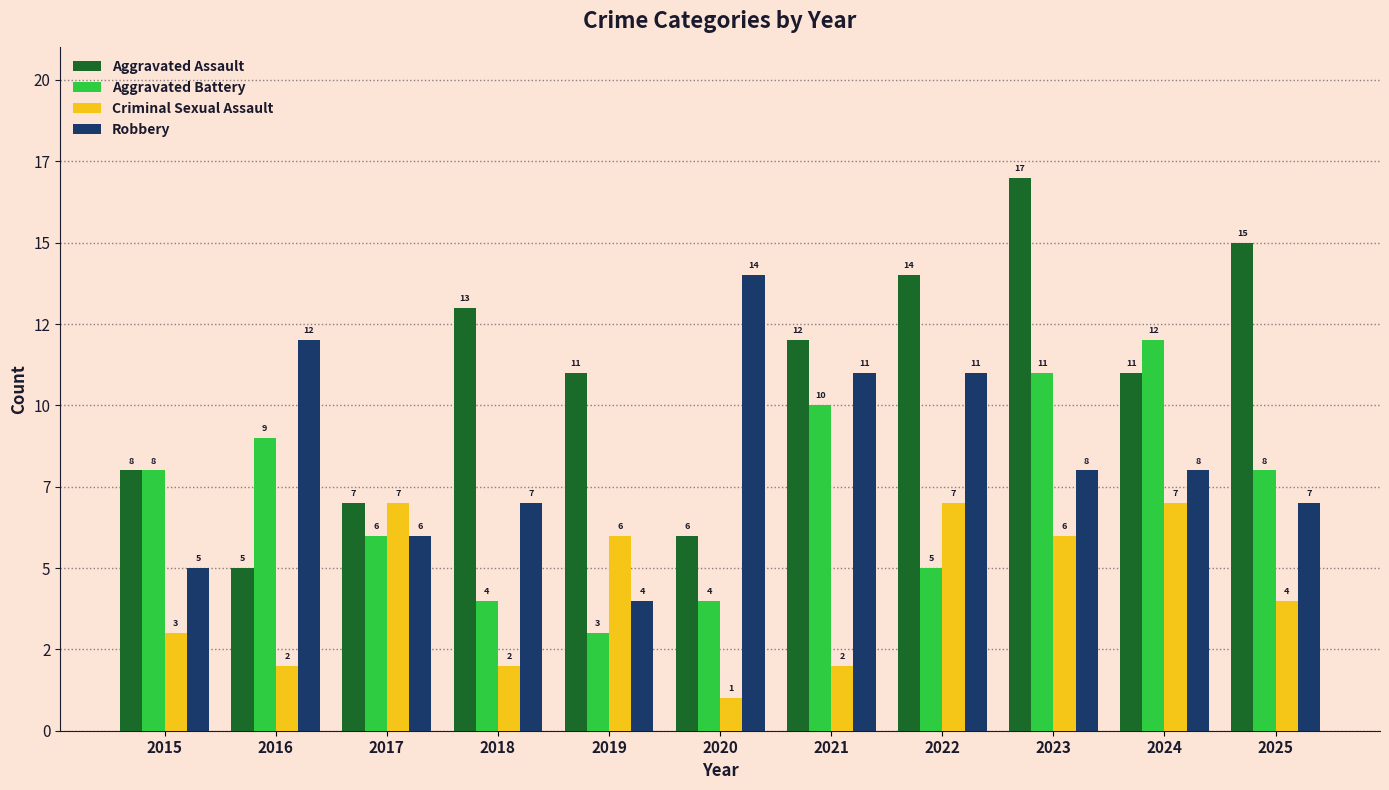

Are the bars grouped side by side (vs. stacked)?

Yes